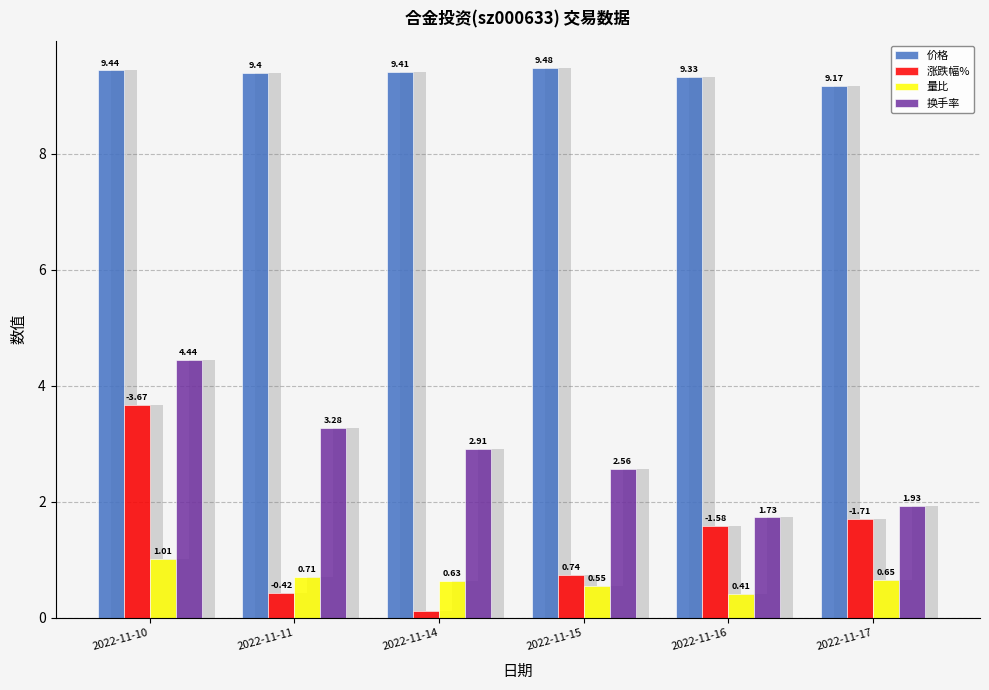

What are all the series names shown in the legend?

价格, 涨跌幅%, 量比, 换手率